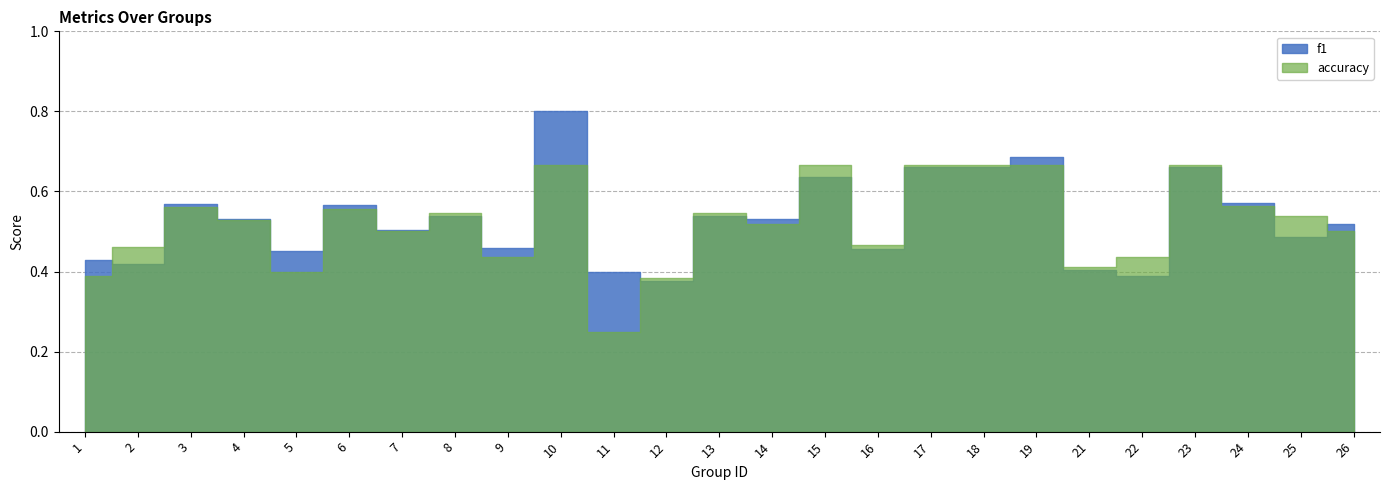

What is the total value across all series at 19?

1.4